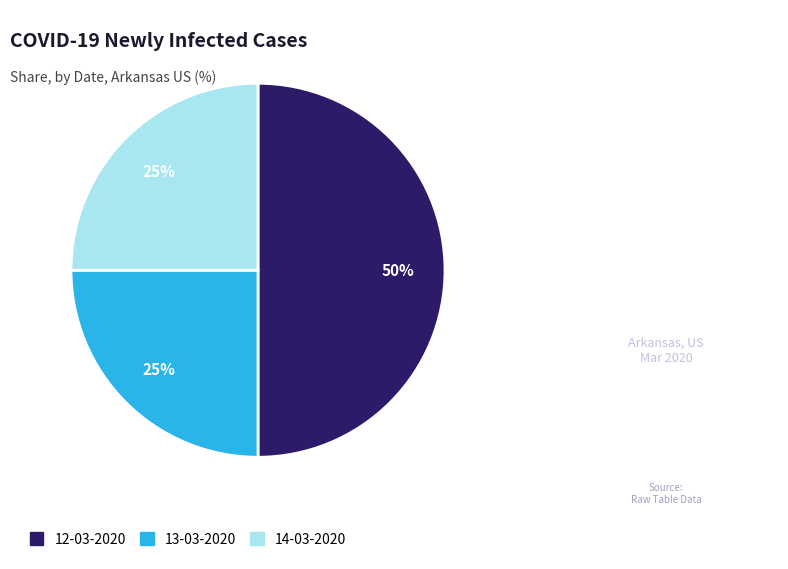

How many slices are in this pie chart?

3